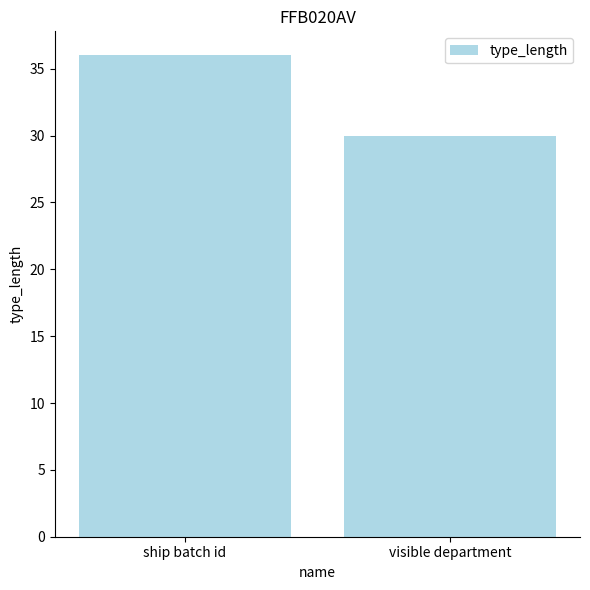

Read the value at visible department.

30